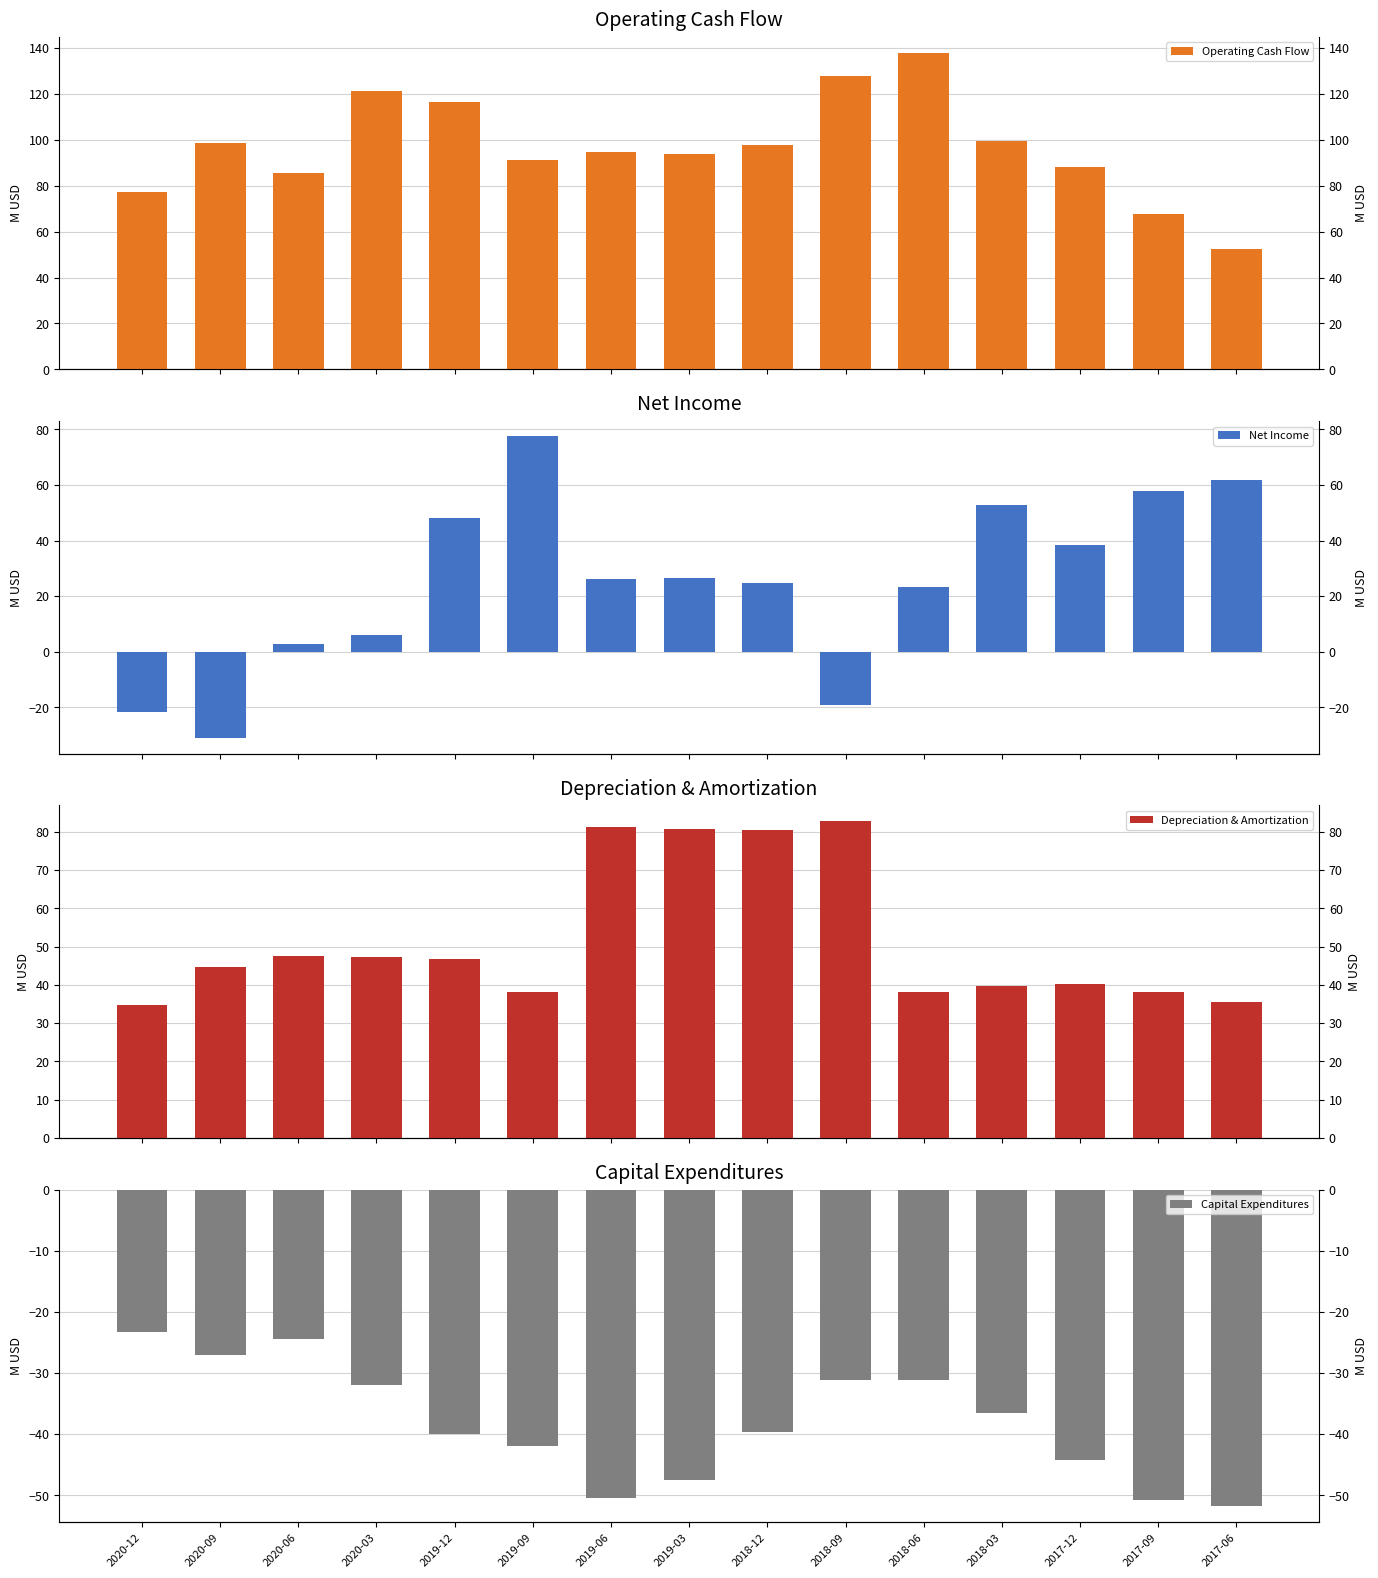

Does the chart contain stacked bars?

No